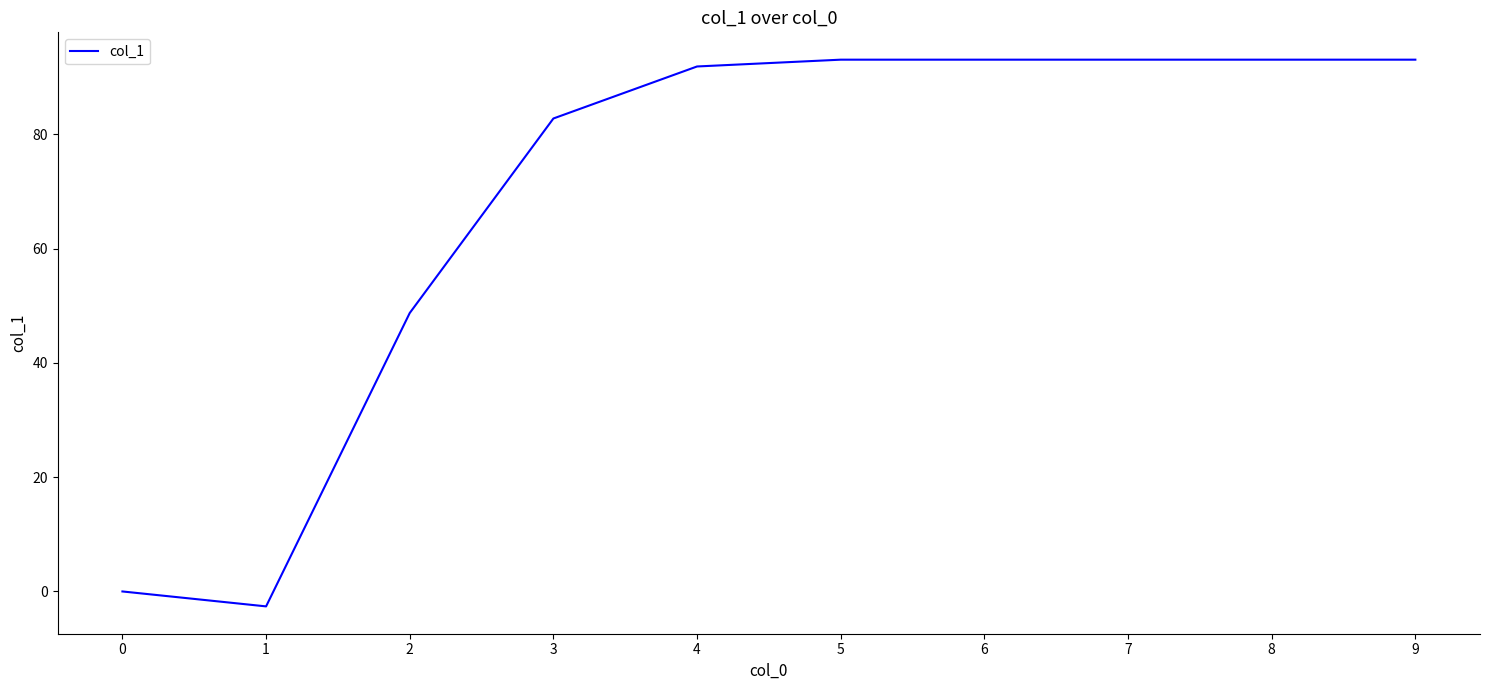

Is it true that the value at 4 is 24.3?

False